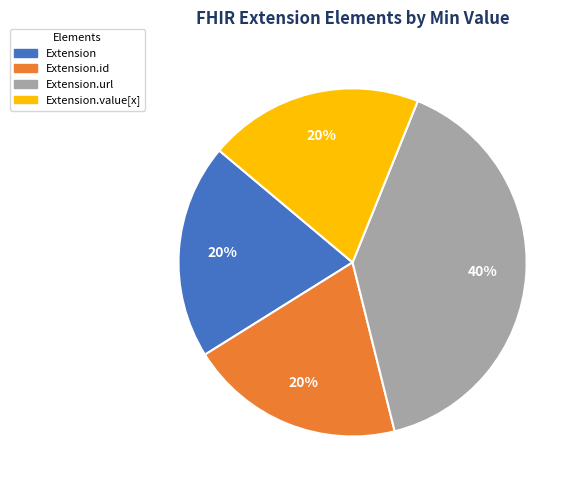

Is there a majority slice in this chart?

No